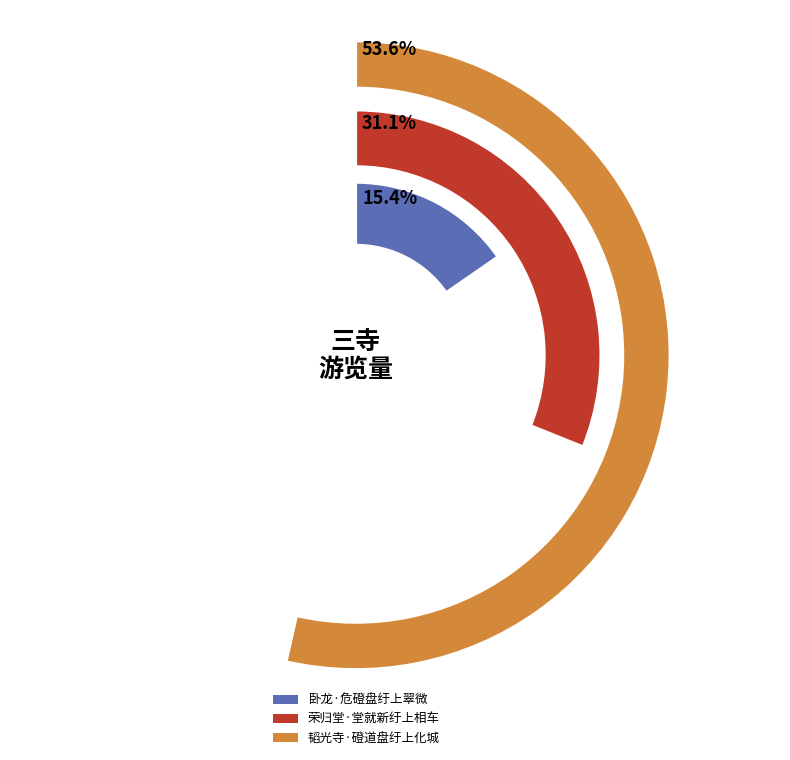

To the nearest percent, what is the average slice percentage?

33%